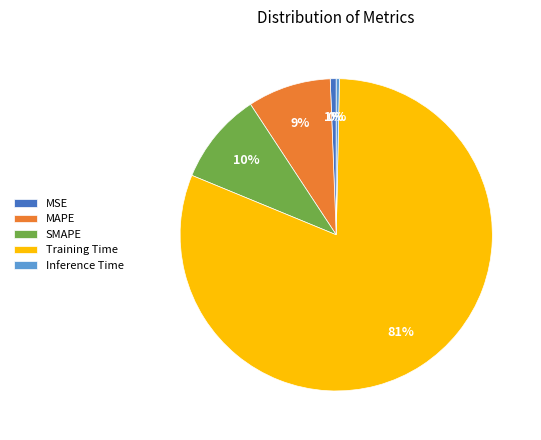

Is Training Time the majority of the pie?

Yes